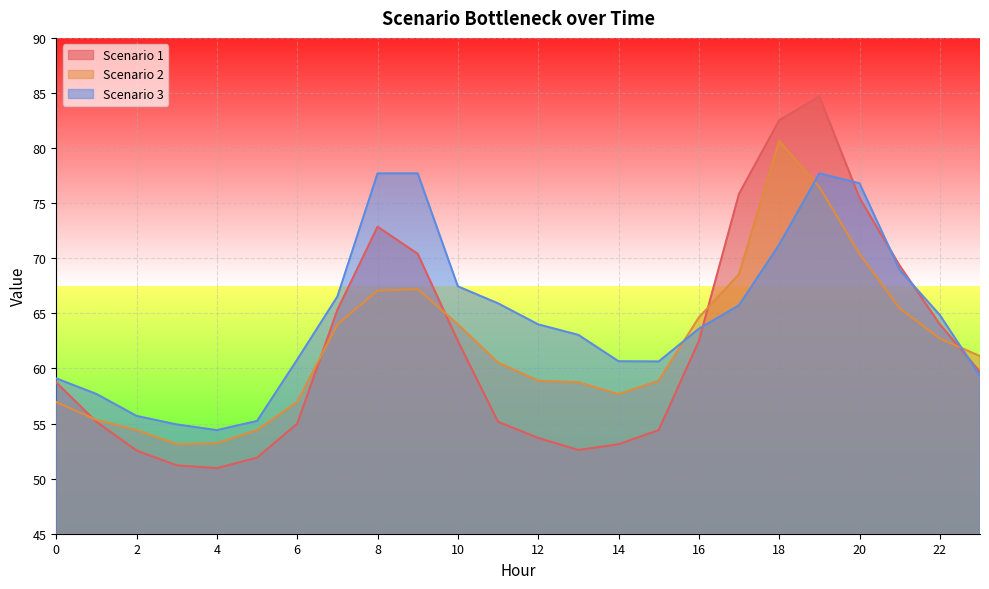

What are all the series names shown in the legend?

Scenario 1, Scenario 2, Scenario 3